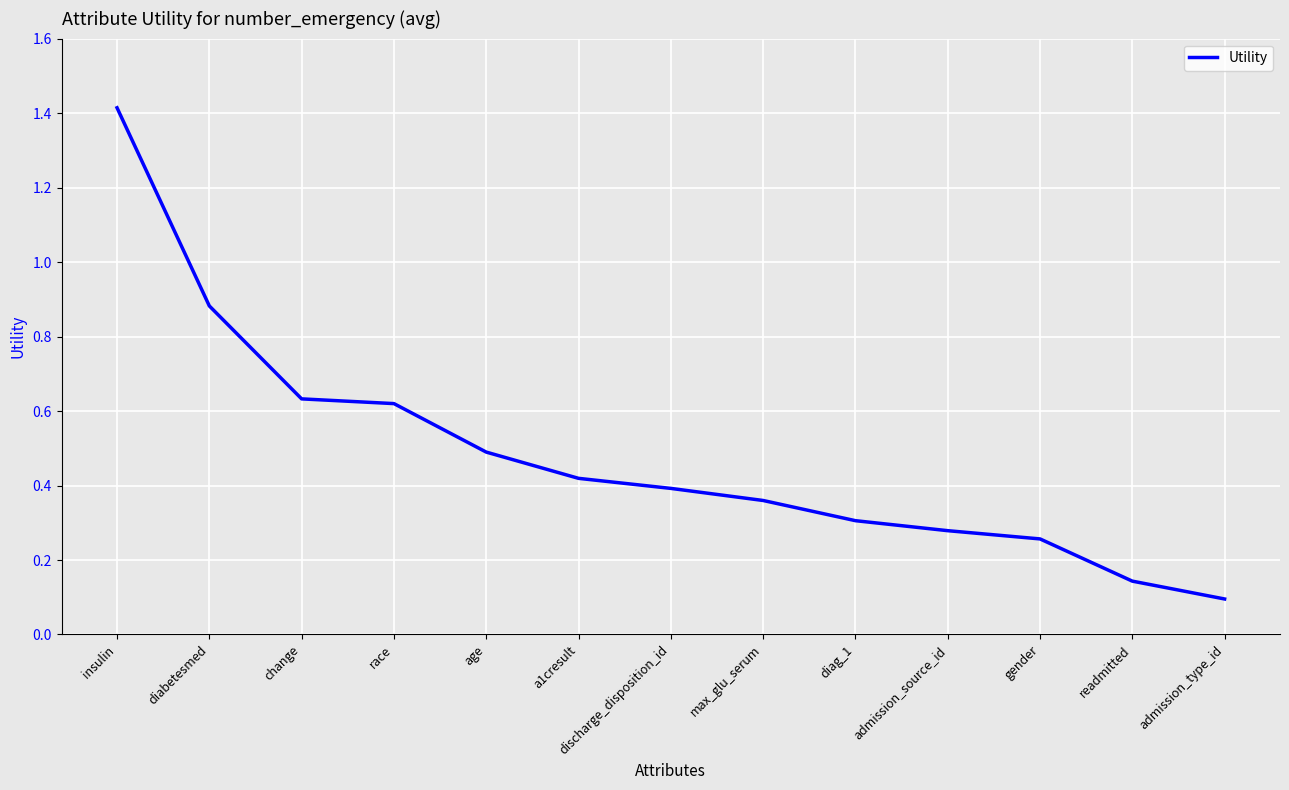

Which category has the lowest value across all series?

admission_type_id